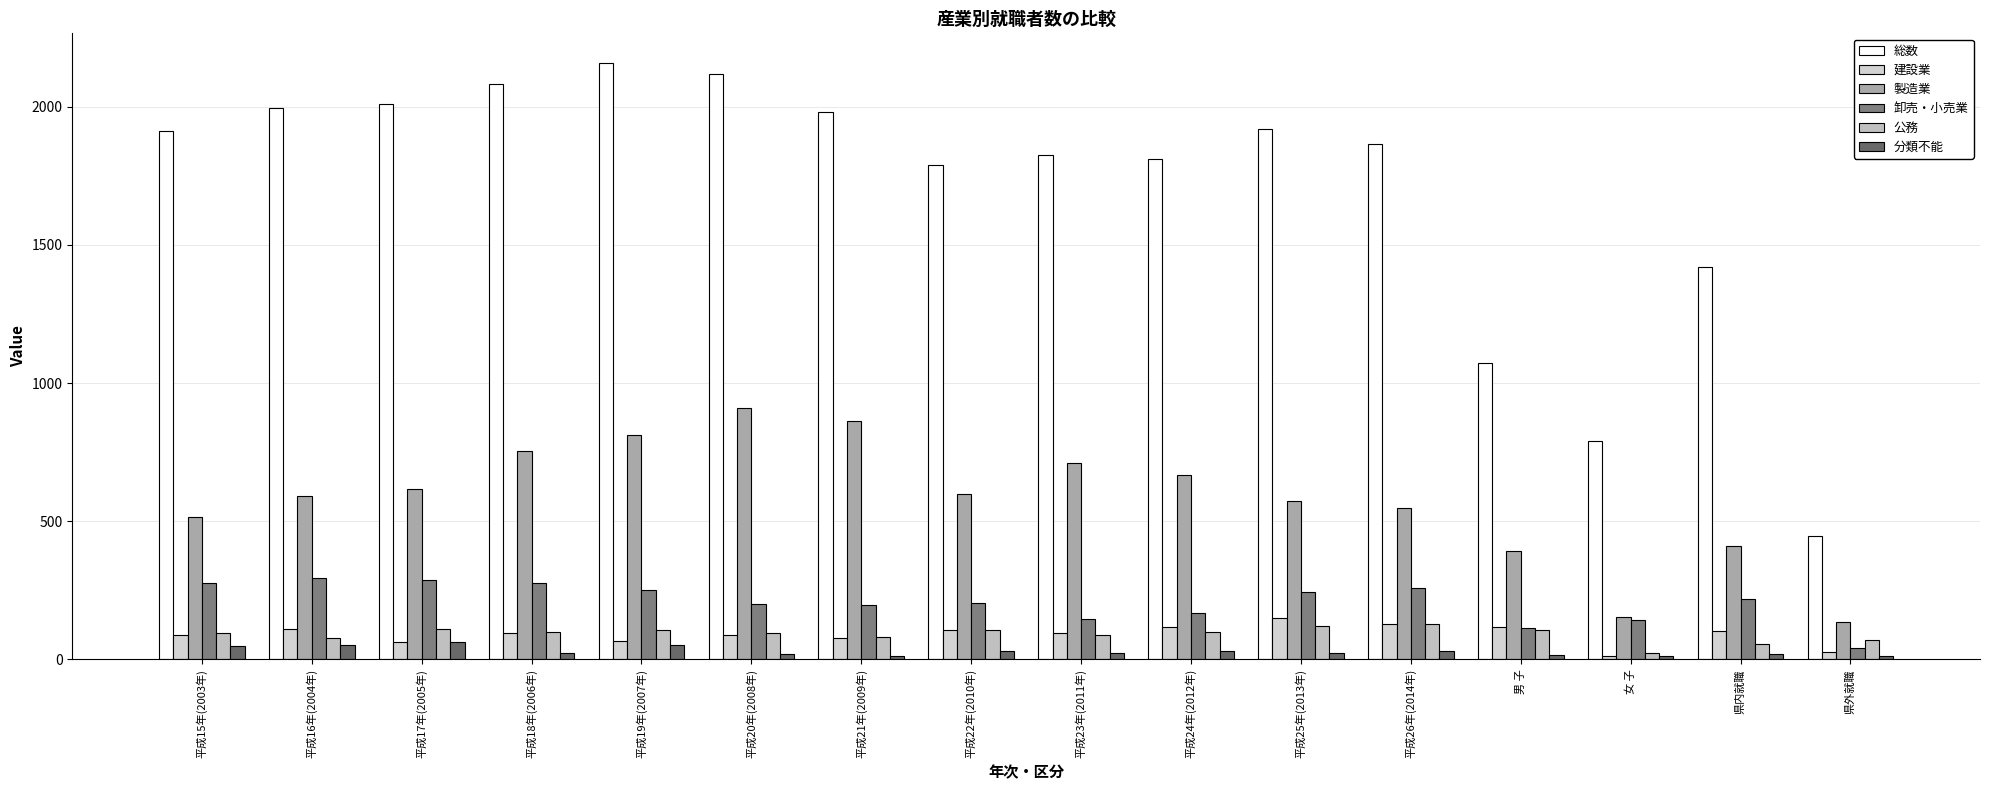

What is the label of the 16th bar from the right?

平成15年(2003年)